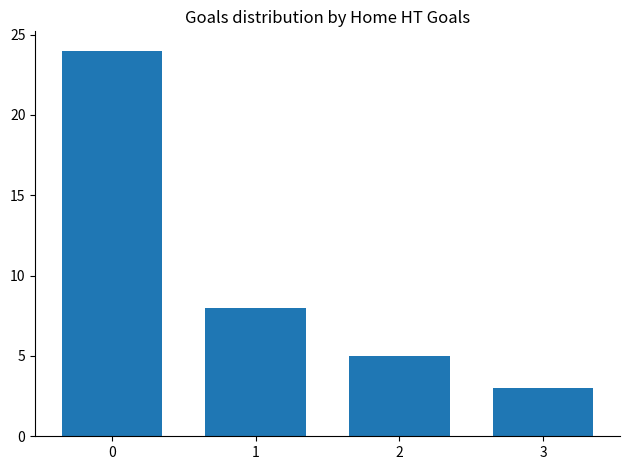

List the labels in order of value, smallest first.

3, 2, 1, 0